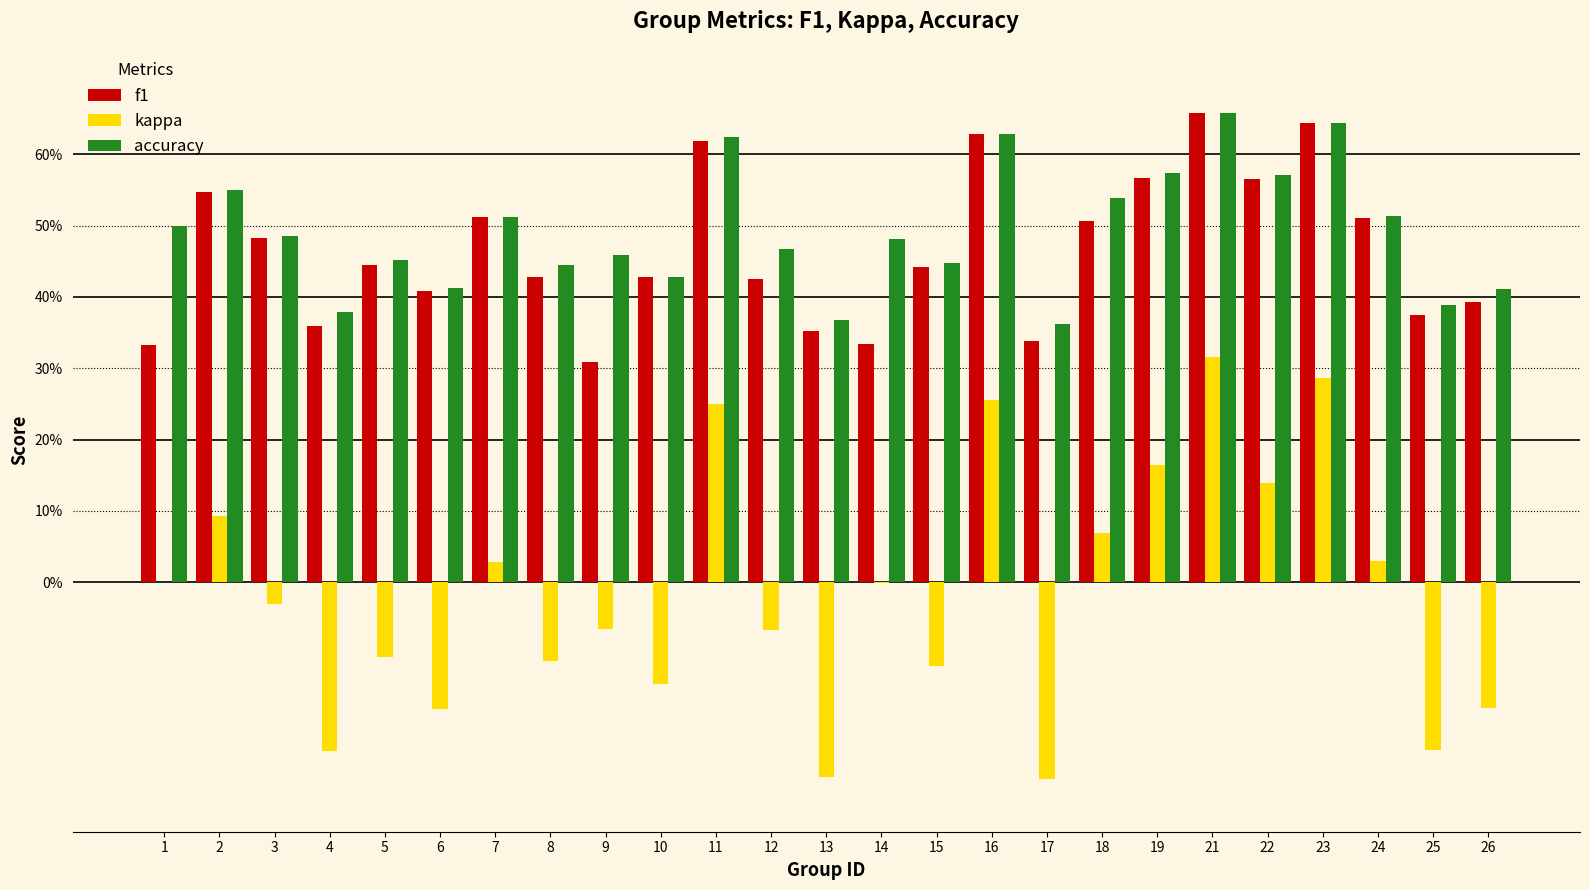

What are all the series names shown in the legend?

f1, kappa, accuracy